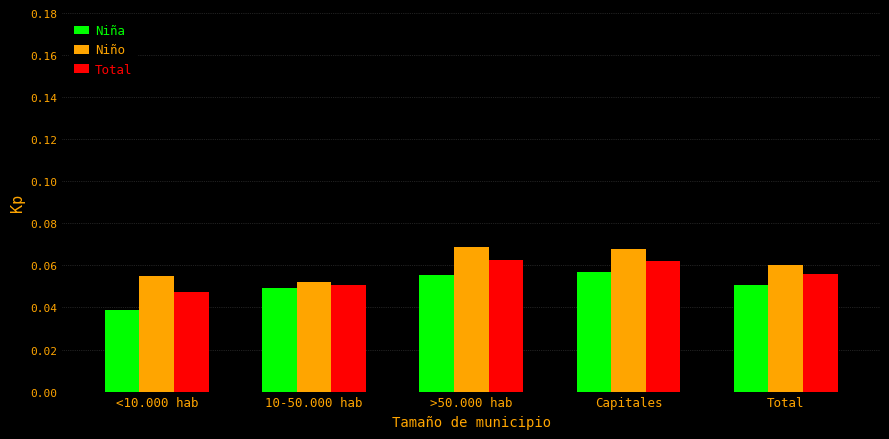

How many data points does each series have?

5